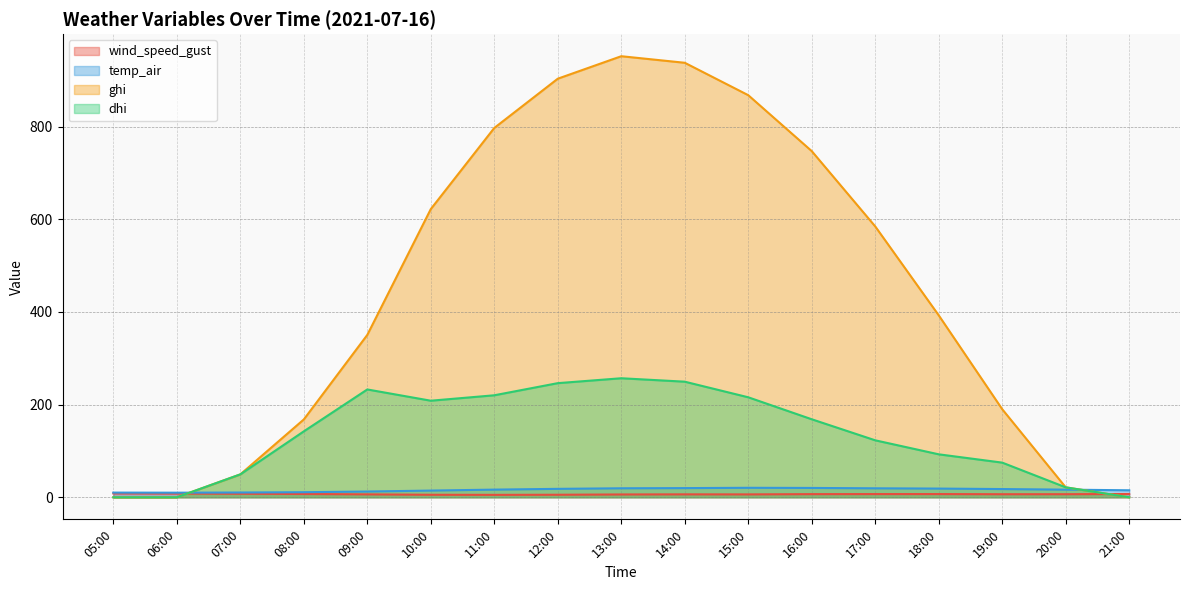

What is the spread (max minus min) of values at 21:00?

15.1